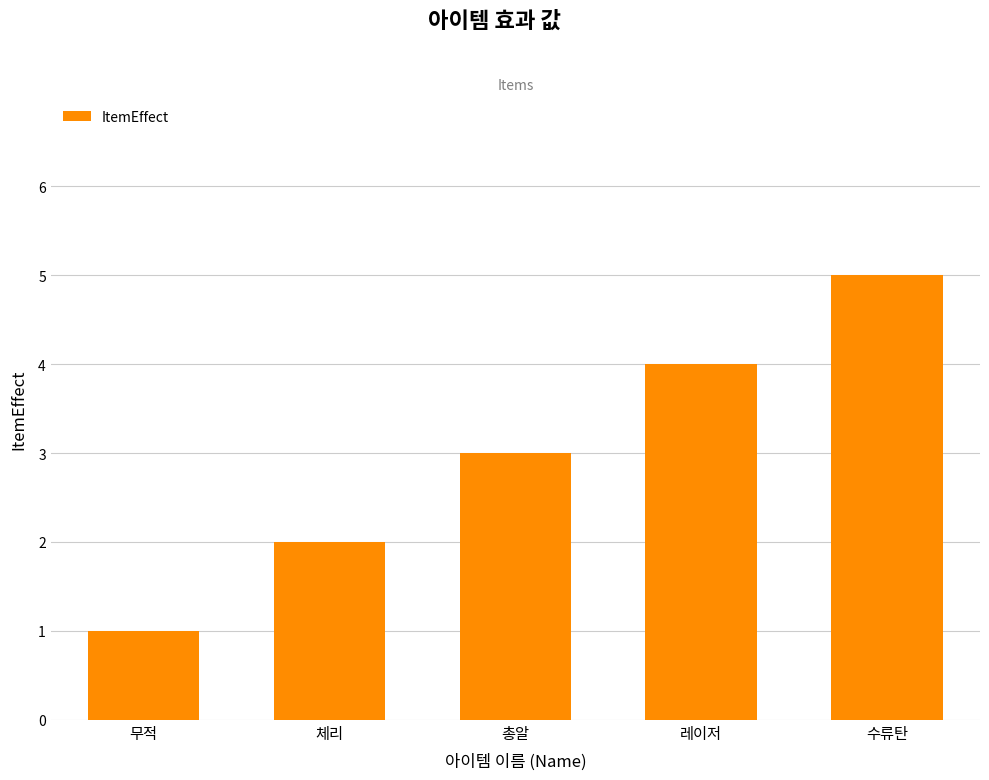

The chart shows a value of 3 at 수류탄. True or false?

False